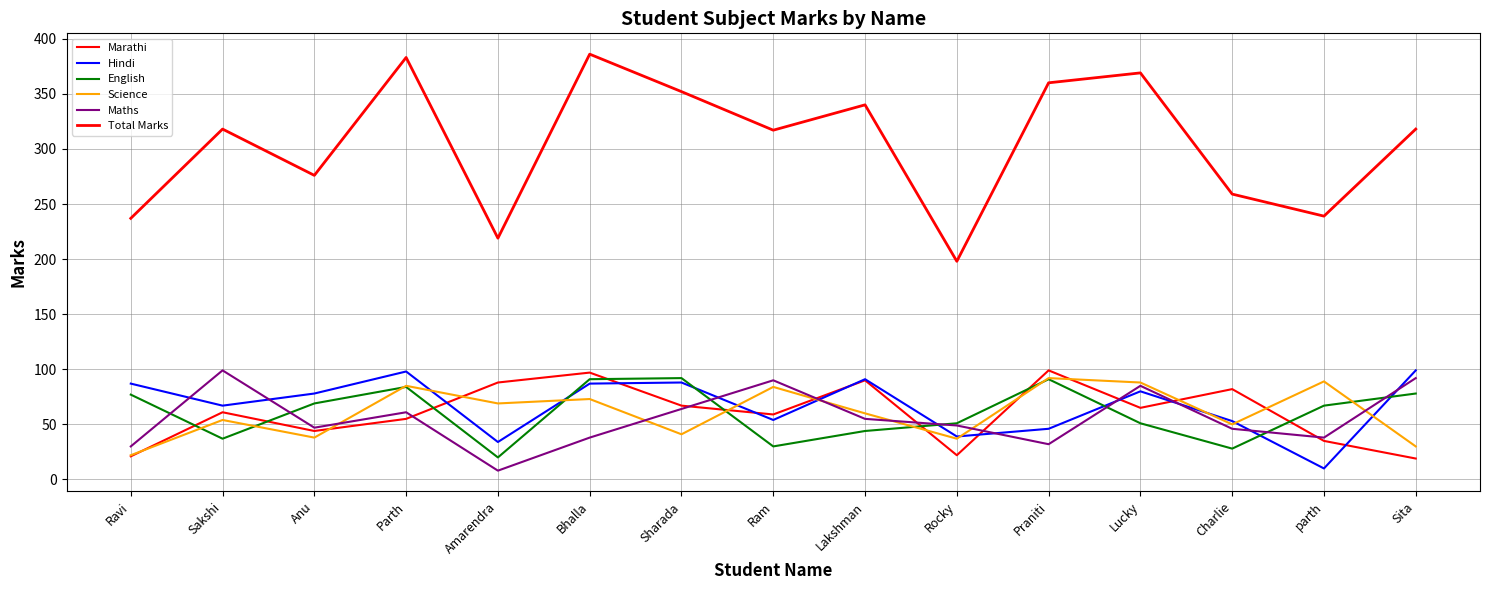

Where is the first local maximum for Marathi?

Sakshi